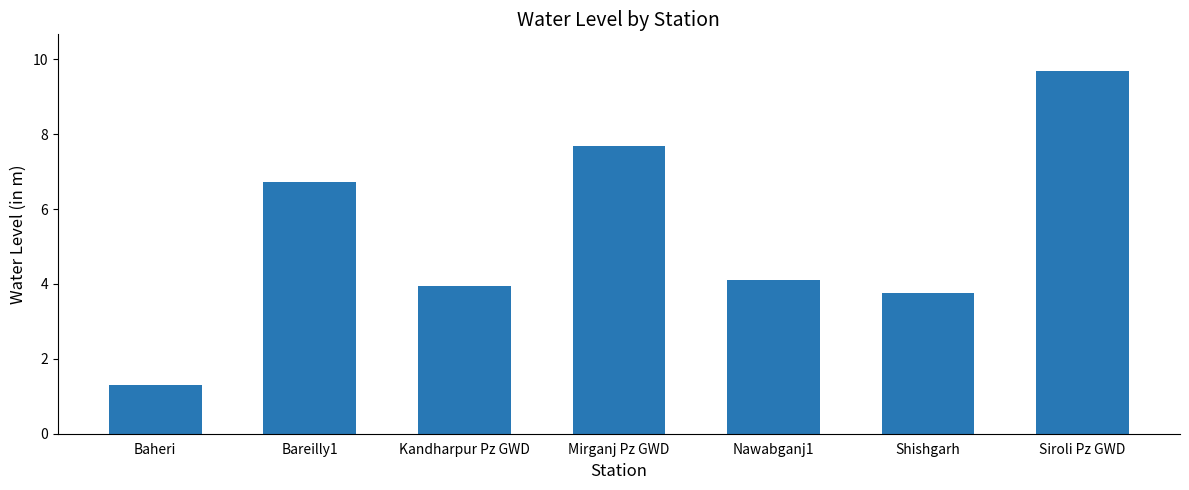

What is the label of the 1st bar from the left?

Baheri